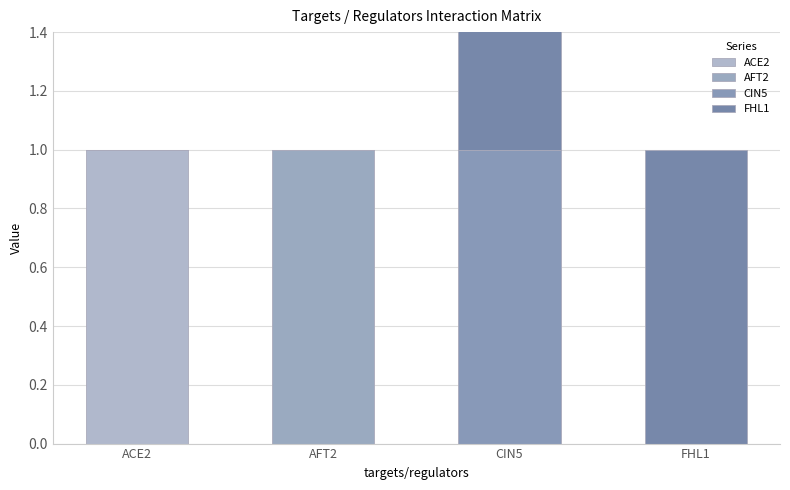

Reading right to left, transcribe all the data shown in this chart.

ACE2: FHL1=0	CIN5=0	AFT2=0	ACE2=1
AFT2: FHL1=0	CIN5=0	AFT2=1	ACE2=0
CIN5: FHL1=0	CIN5=1	AFT2=0	ACE2=0
FHL1: FHL1=1	CIN5=1	AFT2=0	ACE2=0